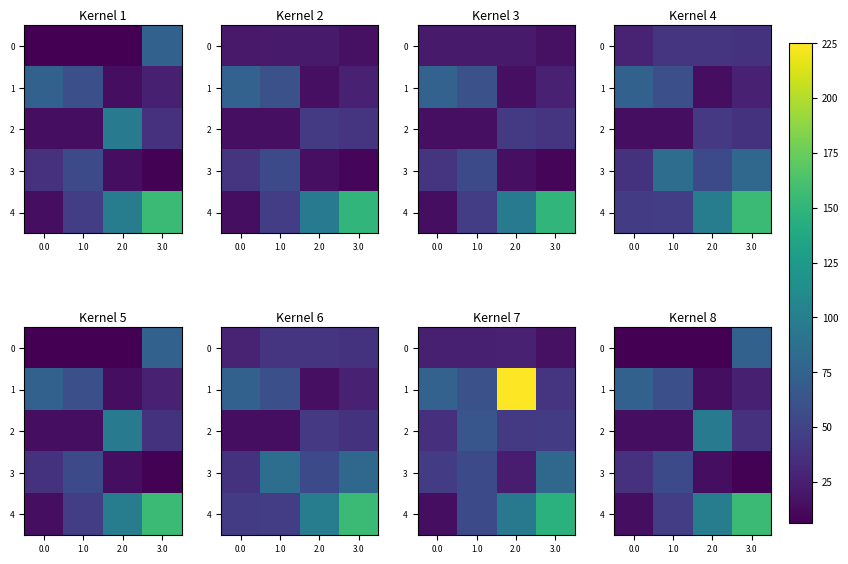

The 3 series shows 76.2 at 1.0. True or false?

False